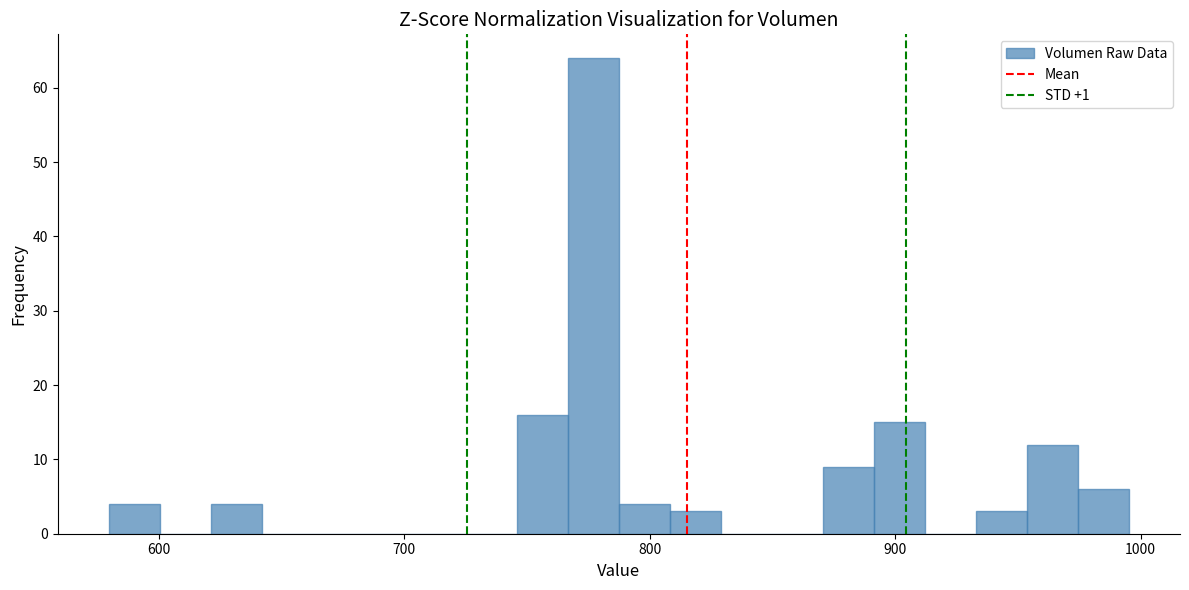

Read against the x-axis, roughly where is the centre of the tallest bar?

780